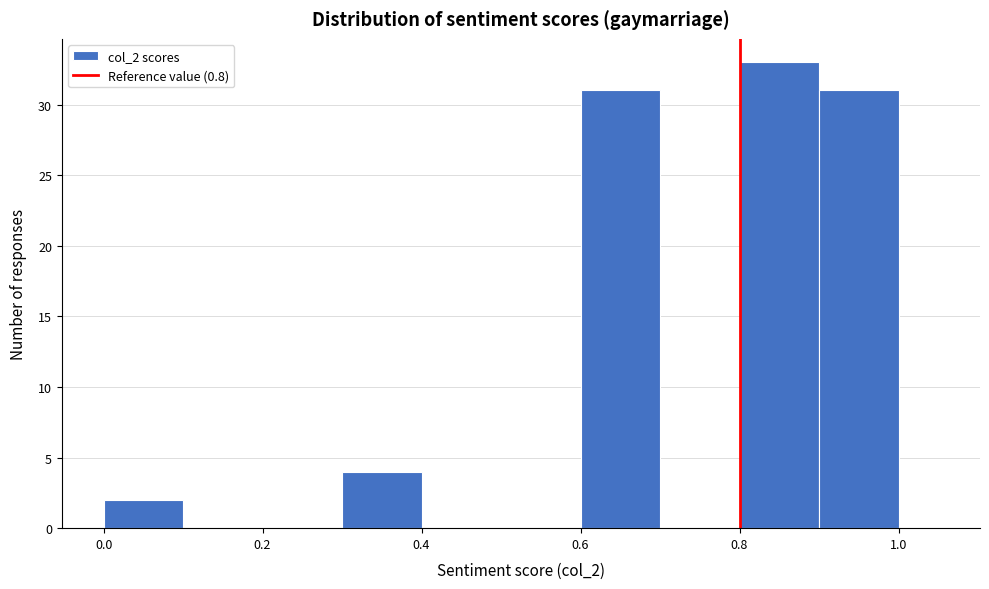

Around what value on the x-axis is the tallest bar? Give the approximate position of its centre, as read against the axis.

0.86